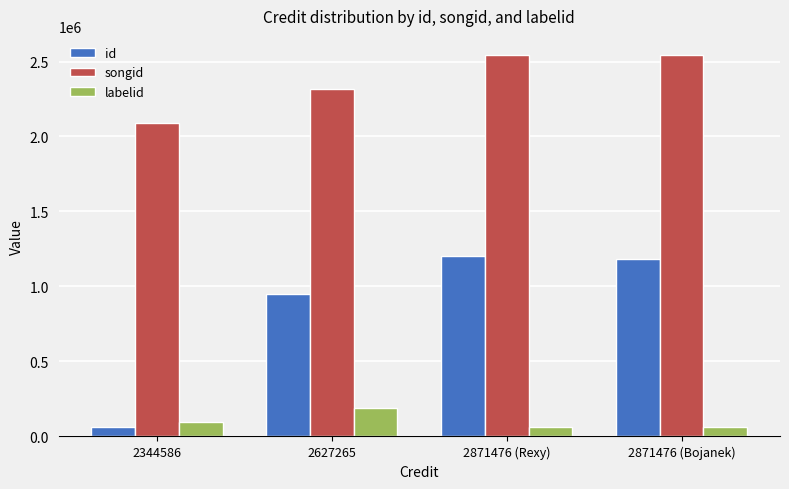

What is the value of the songid bar at the 3rd from the left?

2543633